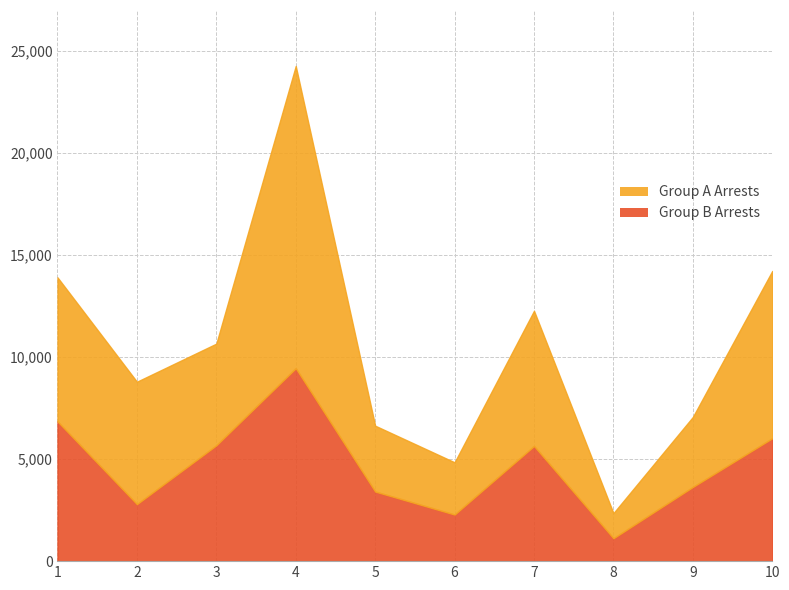

What is the sum of the Group B Arrests values at 8 and 4?

10572